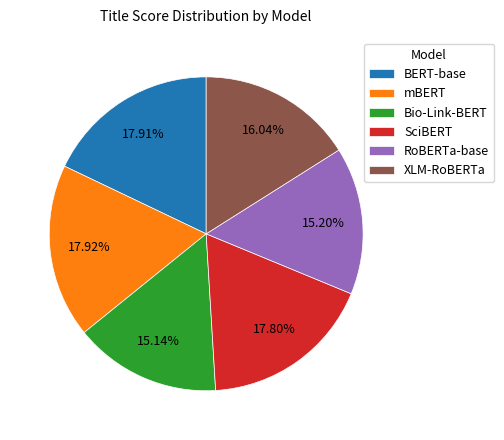

Does any single category account for the majority?

No